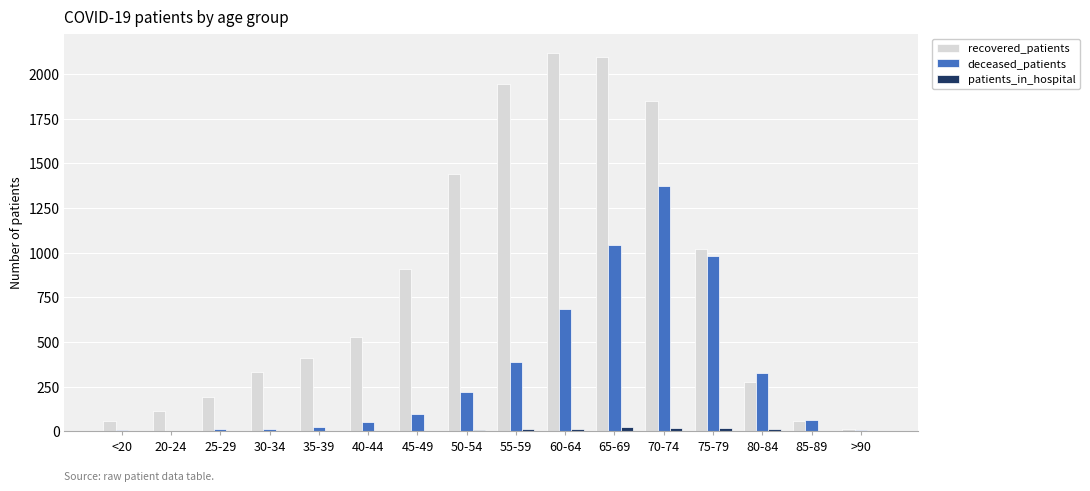

Which series has the widest spread of values?

recovered_patients